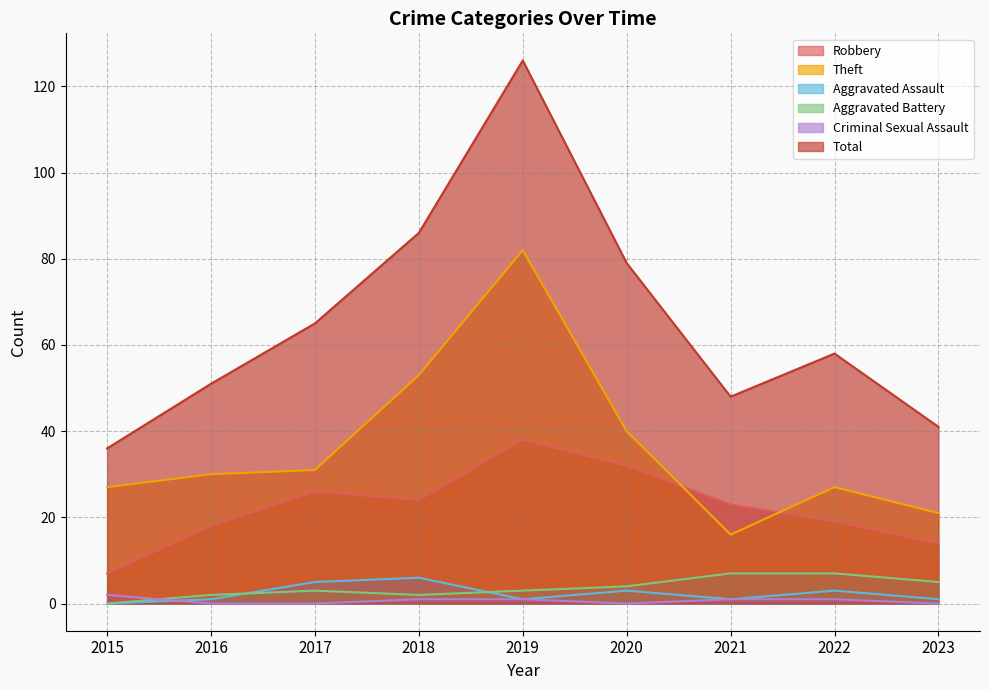

True or false: Robbery and Theft intersect in this chart.

True